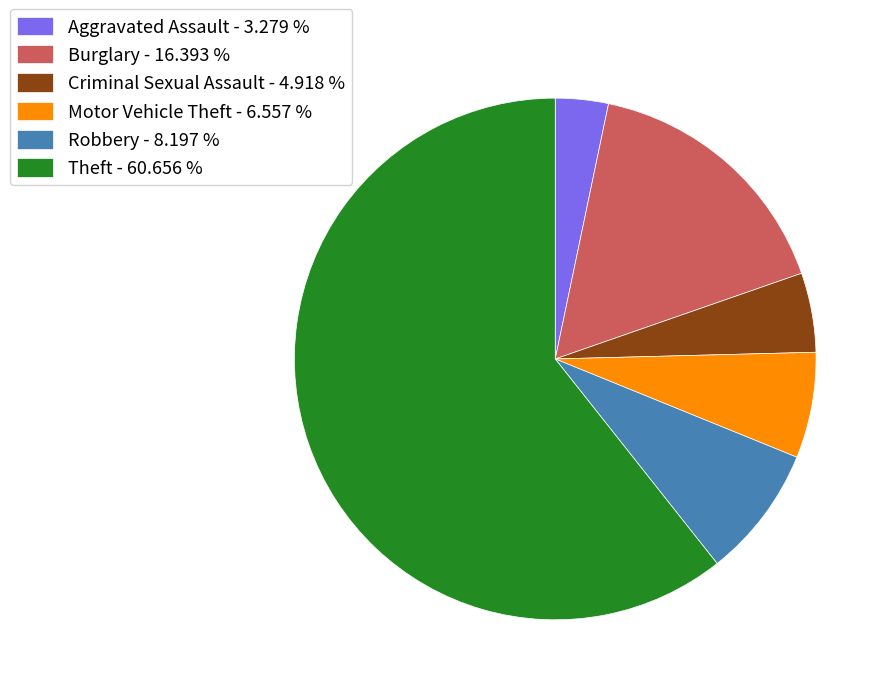

What is the smallest slice in the pie chart?

Aggravated Assault